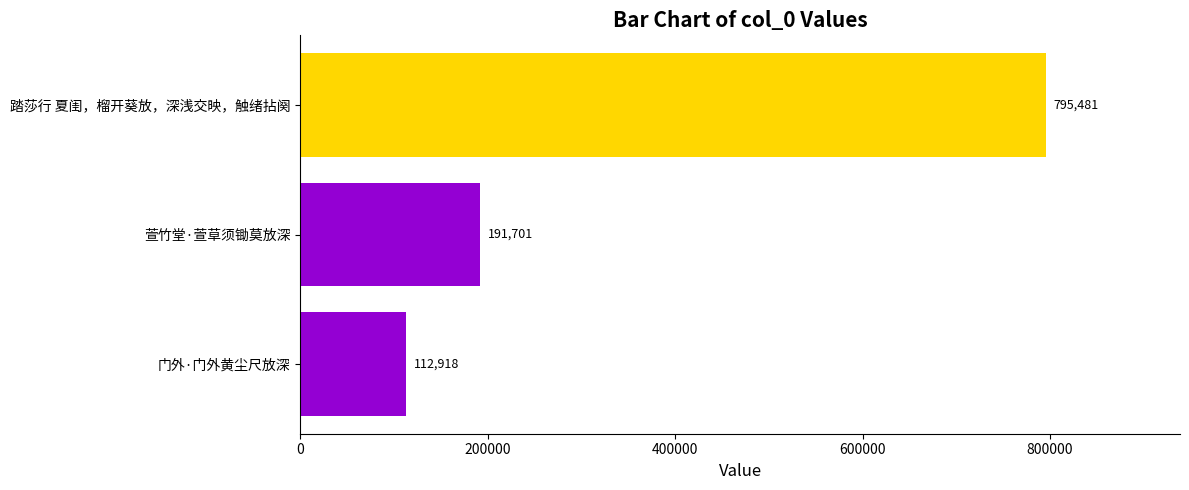

Reading bottom to top, extract all data points from this chart.

门外·门外黄尘尺放深=112918	萱竹堂·萱草须锄莫放深=191701	踏莎行 夏闺，榴开葵放，深浅交映，触绪拈阕=795481